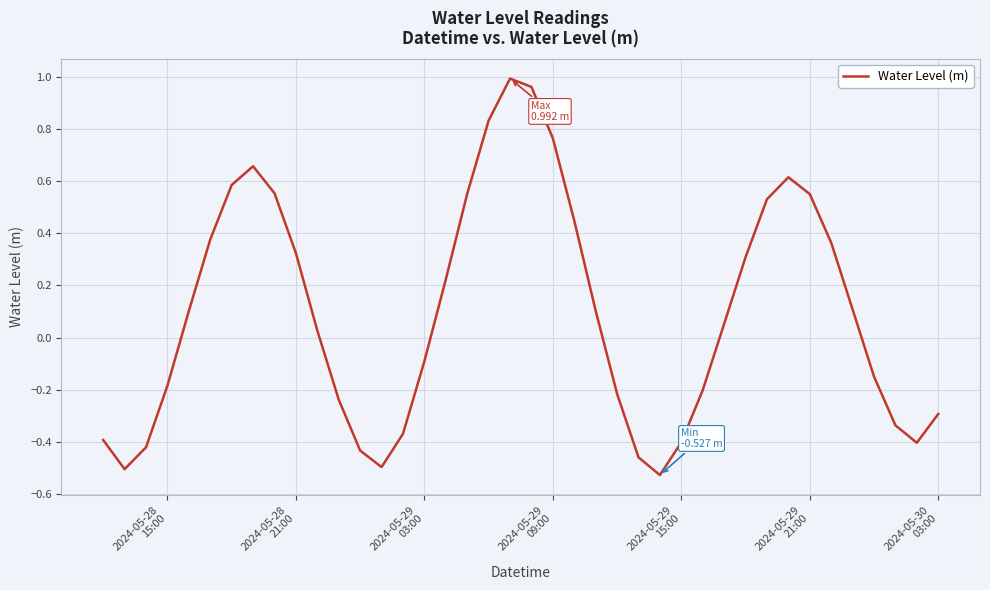

How many values are below 0?

18